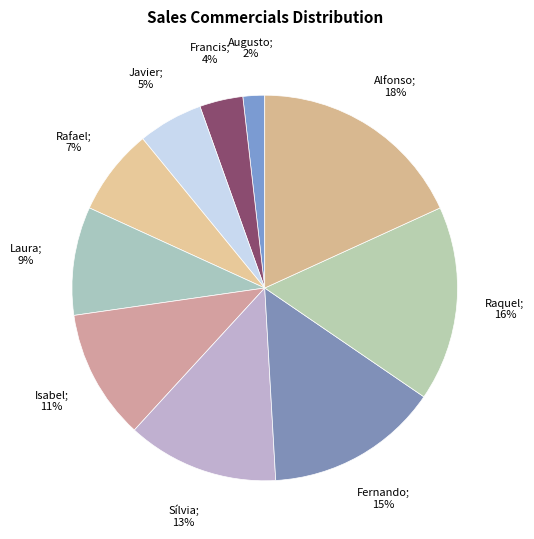

Count the number of slices in the pie.

10